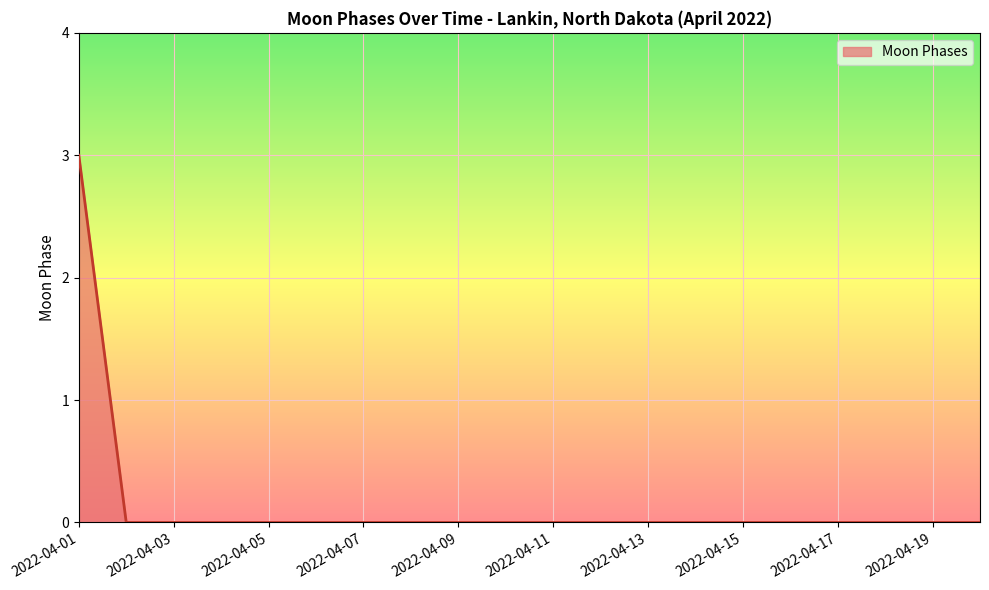

What is the maximum value shown in the chart?

3